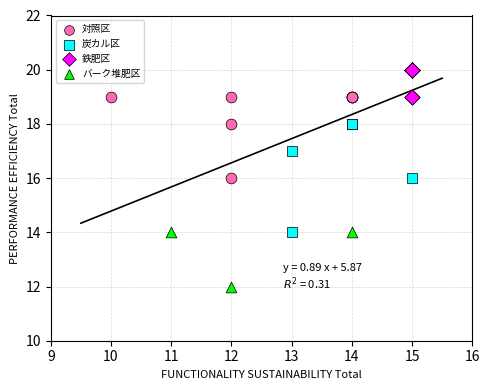

Which series contains the highest Y value?

鉄肥区